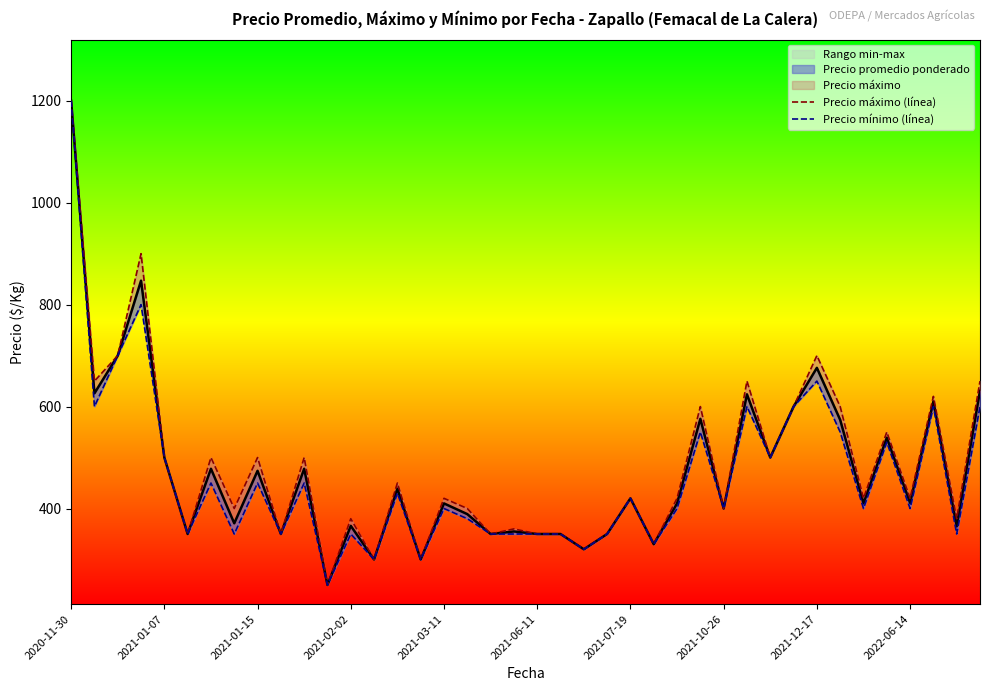

What is the difference between the maximum and second lowest values in the Precio mínimo (línea) series?

900